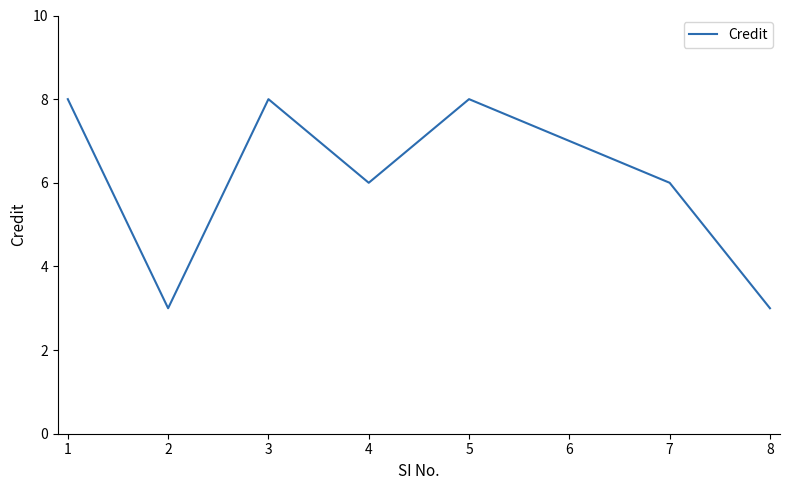

Reading right to left, list all the values displayed in this chart.

3	6	7	8	6	8	3	8